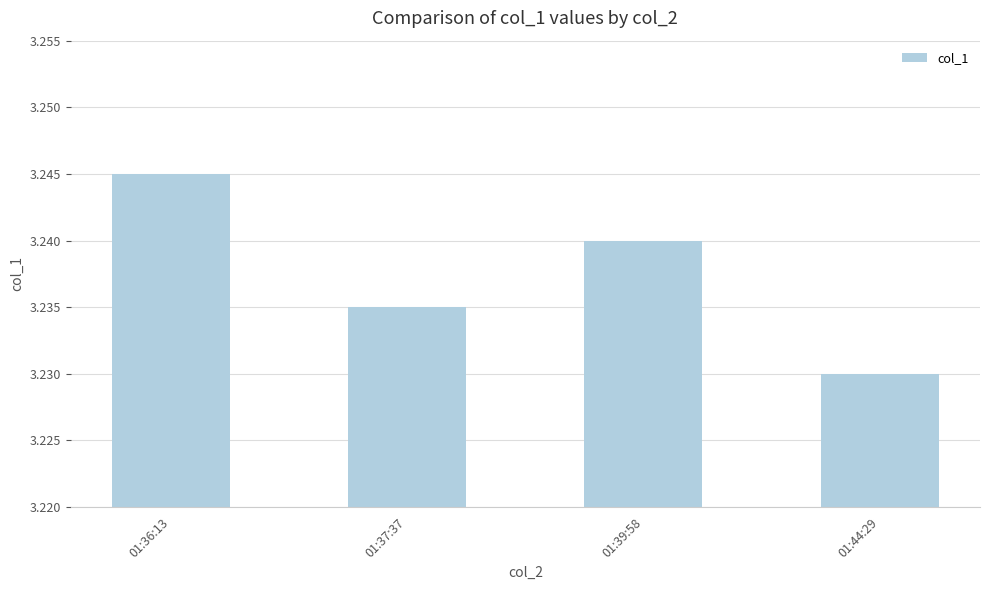

At which category does the chart reach its minimum across all series?

01:44:29